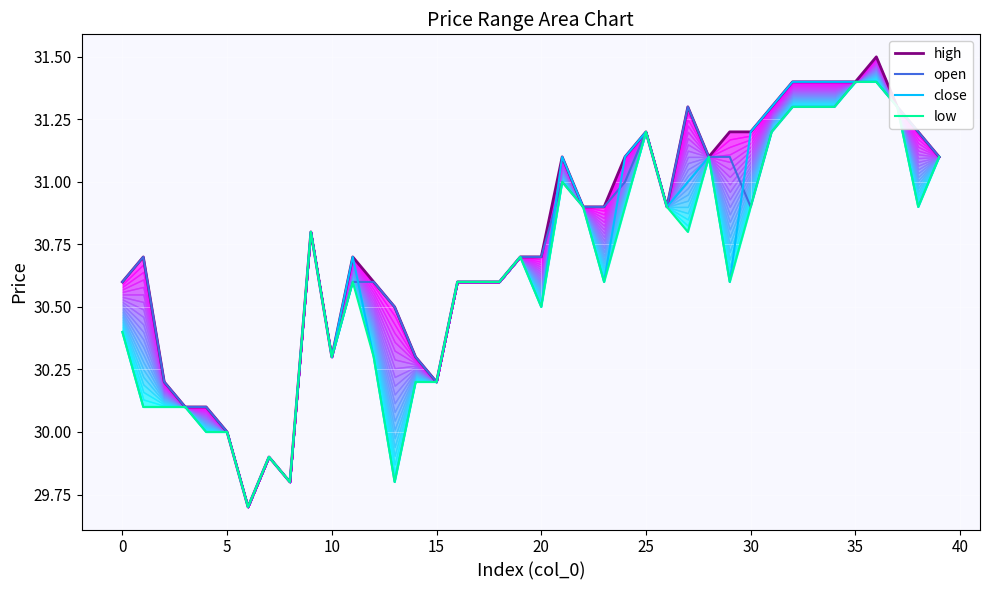

Reading right to left, list all the values displayed in this chart.

high: 31.1	31.2	31.3	31.5	31.4	31.4	31.4	31.4	31.3	31.2	31.2	31.1	31.3	30.9	31.2	31.1	30.9	30.9	31.1	30.7	30.7	30.6	30.6	30.6	30.2	30.3	30.5	30.6	30.7	30.3	30.8	29.8	29.9	29.7	30.0	30.1	30.1	30.2	30.7	30.6
open: 31.1	31.2	31.3	31.4	31.4	31.3	31.3	31.3	31.2	30.9	31.1	31.1	31.3	30.9	31.2	31.0	30.9	30.9	31.0	30.7	30.7	30.6	30.6	30.6	30.2	30.3	30.5	30.6	30.6	30.3	30.8	29.8	29.9	29.7	30.0	30.1	30.1	30.2	30.7	30.6
close: 31.1	30.9	31.3	31.4	31.4	31.4	31.4	31.4	31.3	31.2	30.6	31.1	31.0	30.9	31.2	31.1	30.6	30.9	31.1	30.5	30.7	30.6	30.6	30.6	30.2	30.2	29.8	30.3	30.7	30.3	30.8	29.8	29.9	29.7	30.0	30.0	30.1	30.1	30.1	30.4
low: 31.1	30.9	31.3	31.4	31.4	31.3	31.3	31.3	31.2	30.9	30.6	31.1	30.8	30.9	31.2	30.9	30.6	30.9	31.0	30.5	30.7	30.6	30.6	30.6	30.2	30.2	29.8	30.3	30.6	30.3	30.8	29.8	29.9	29.7	30.0	30.0	30.1	30.1	30.1	30.4